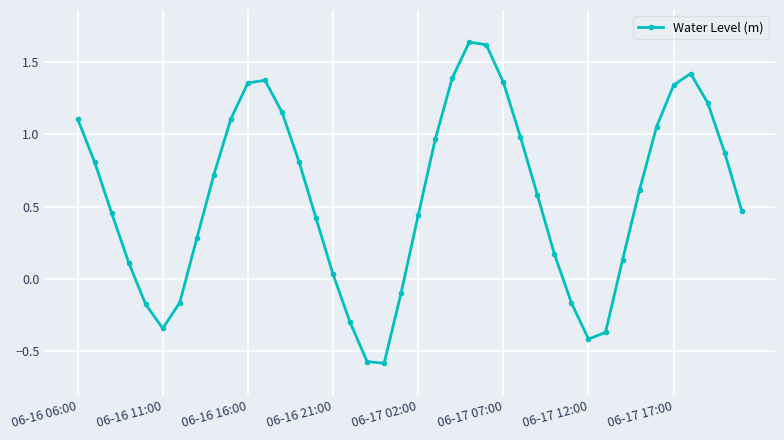

How many values exceed 0?

30